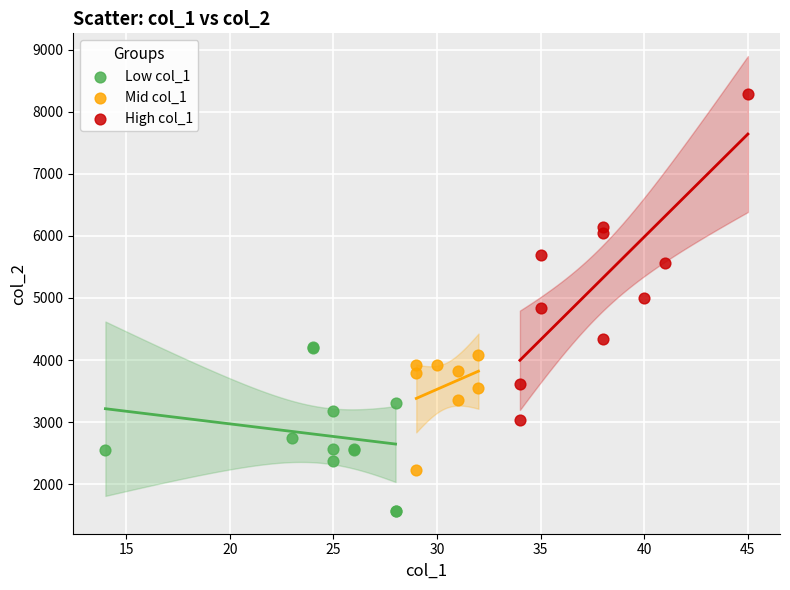

Which series contains the highest Y value?

High col_1